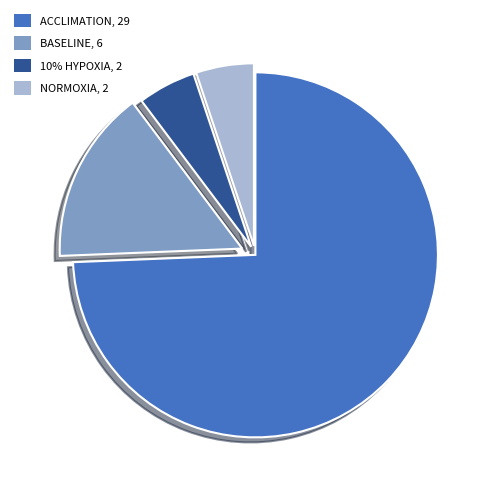

How many slices are in this pie chart?

4